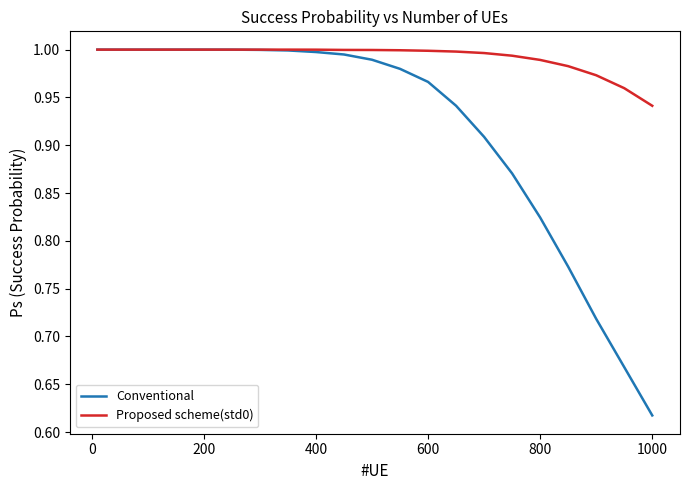

Which series has the largest total across all categories?

Proposed scheme(std0)